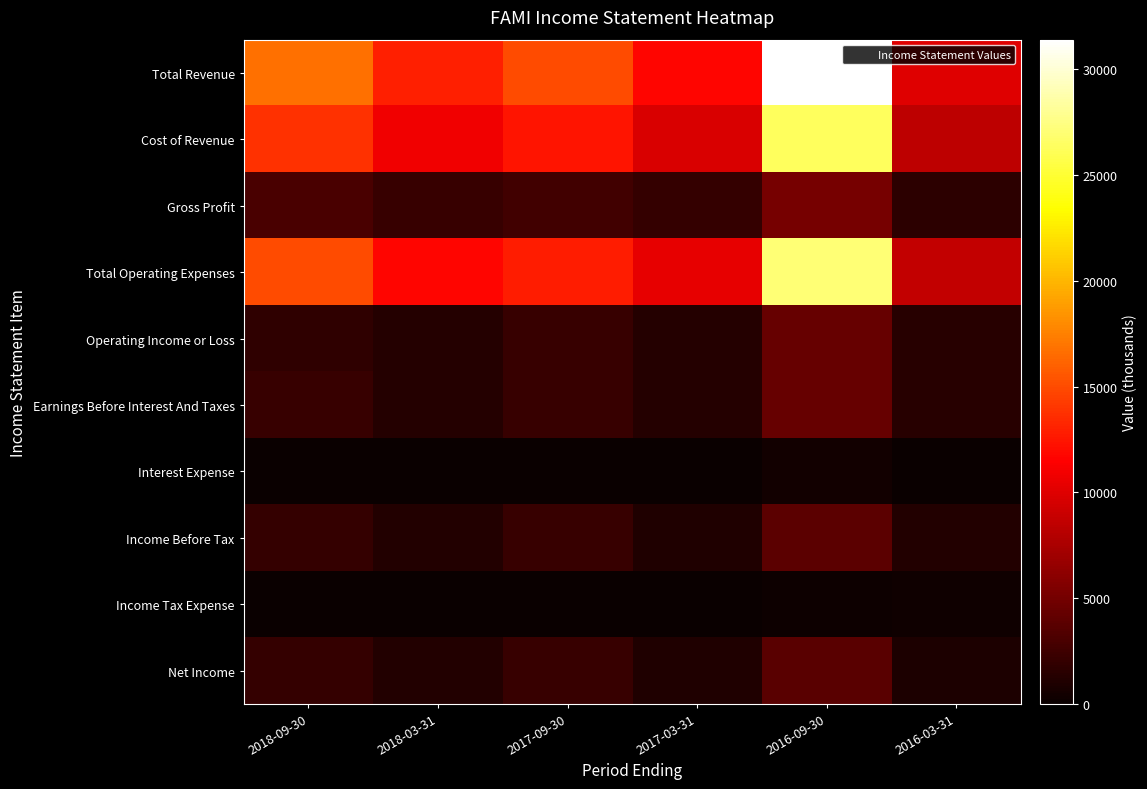

Which series has the largest total across all categories?

Total Revenue